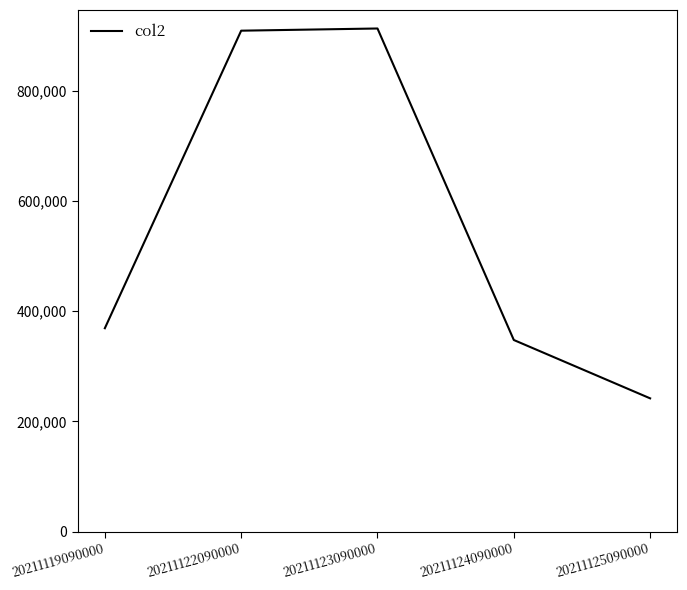

Is it true that the value at 20211122090000 is 908970?

True